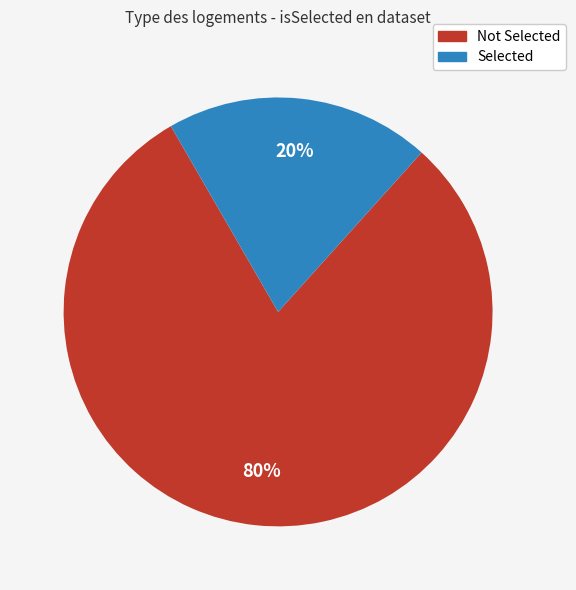

What percentage is the Not Selected slice, to the nearest percent?

80%